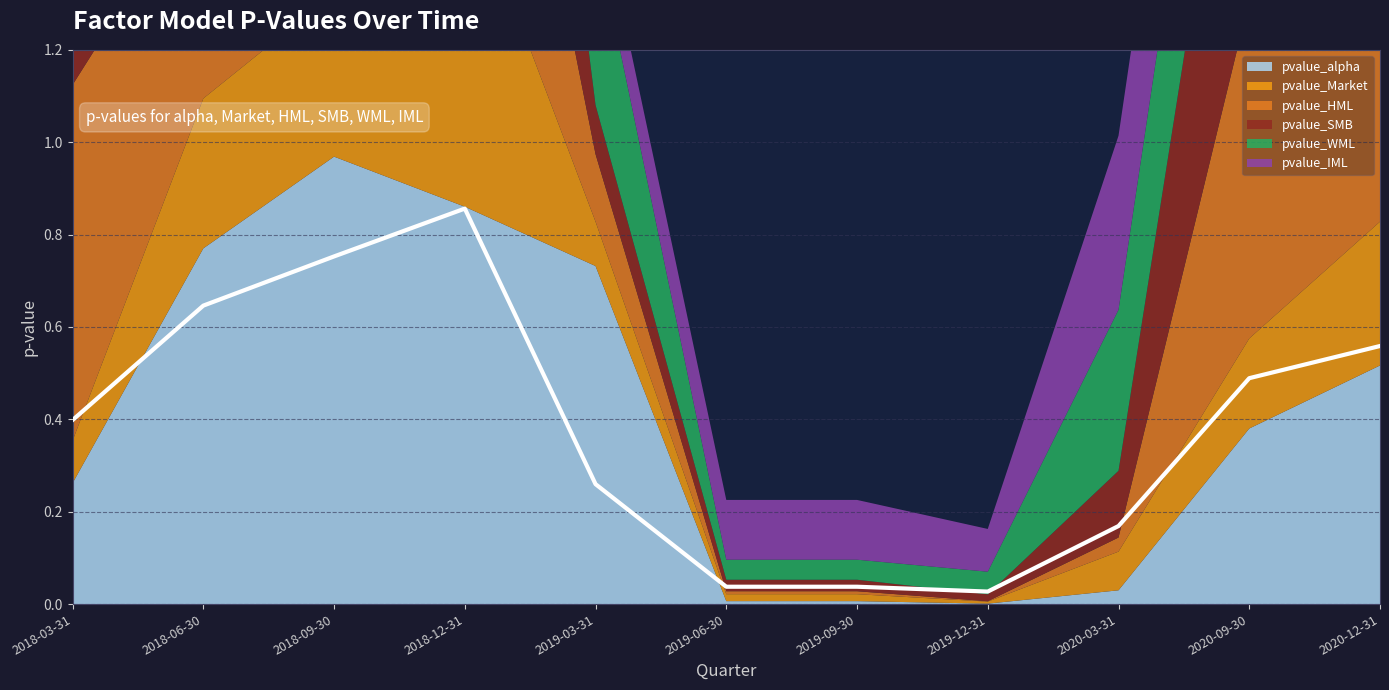

What position from the left is 2019-12-31?

8